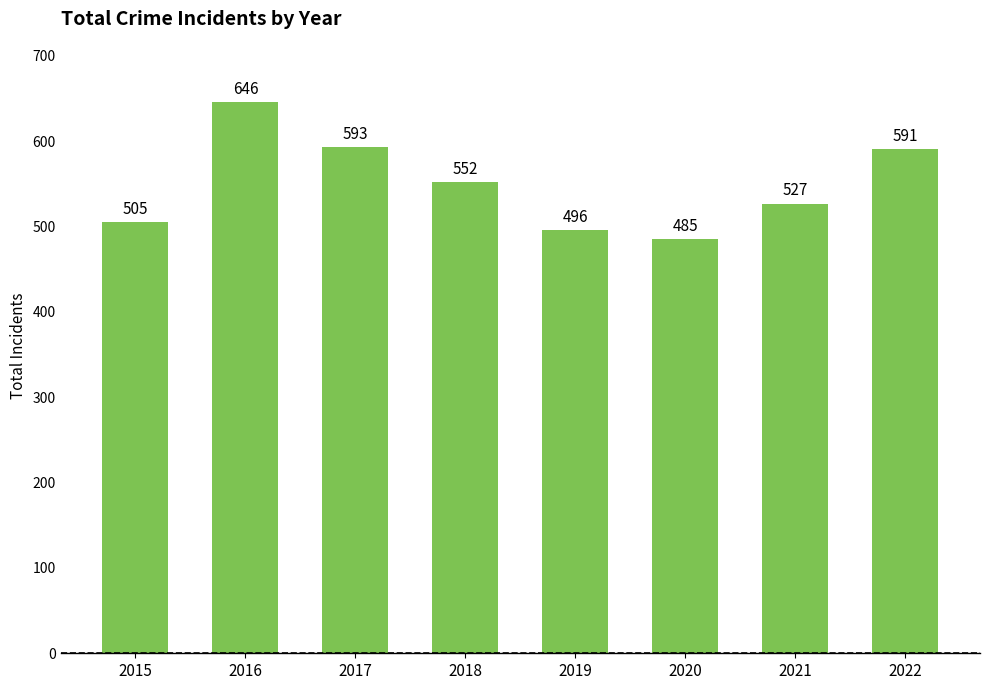

Does the chart contain stacked bars?

No